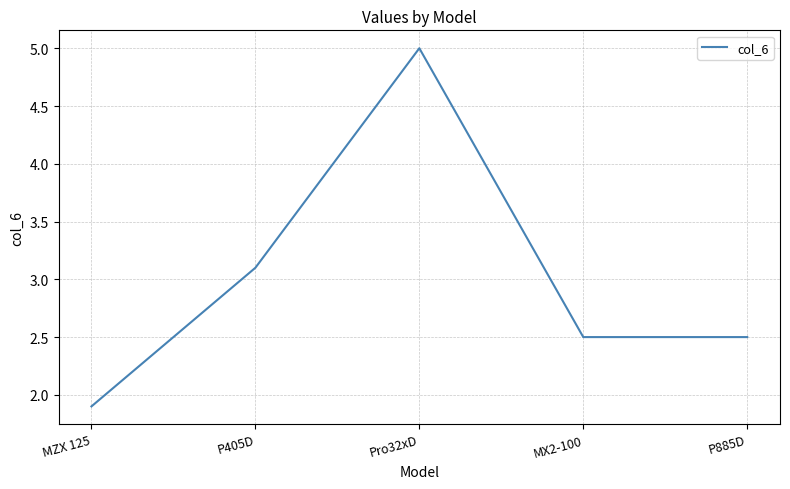

Does the chart display data point markers on the line(s)?

No